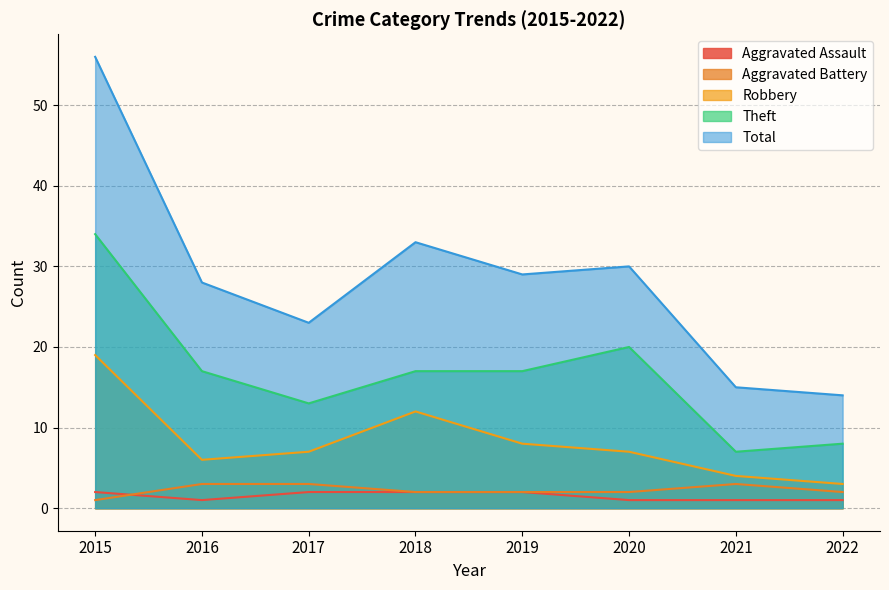

What is the average value of the Total series?

28